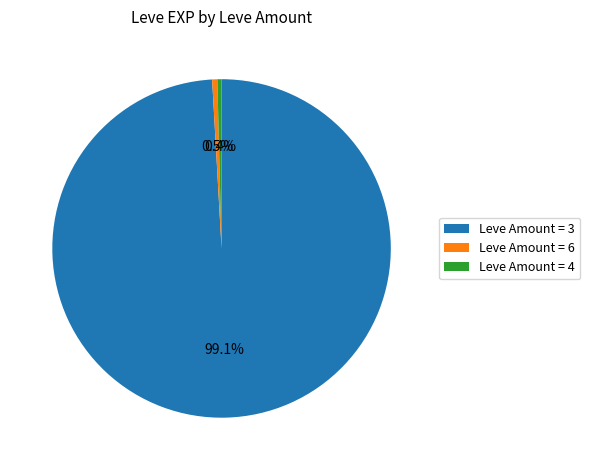

Which category has the biggest portion of the pie?

Leve Amount = 3